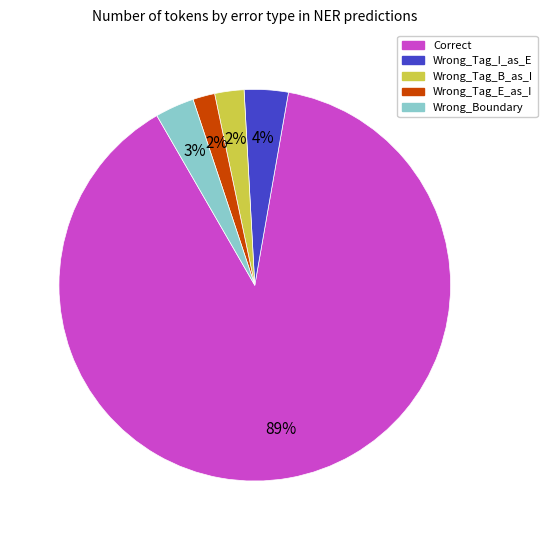

Is there a majority slice in this chart?

Yes